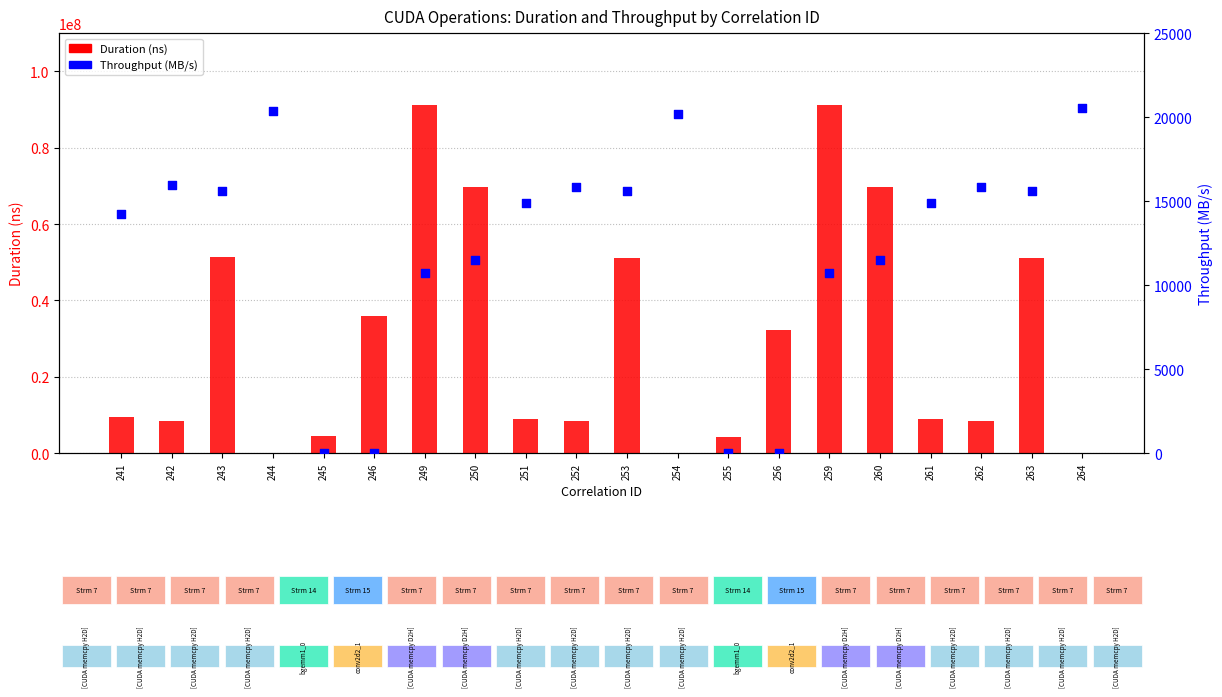

Which series has the largest total across all categories?

Duration (ns)